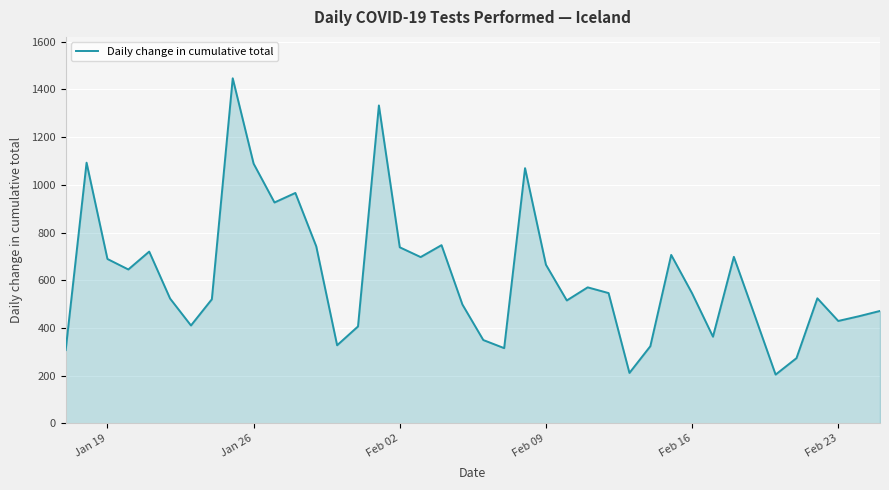

How many lines are shown in the chart?

1